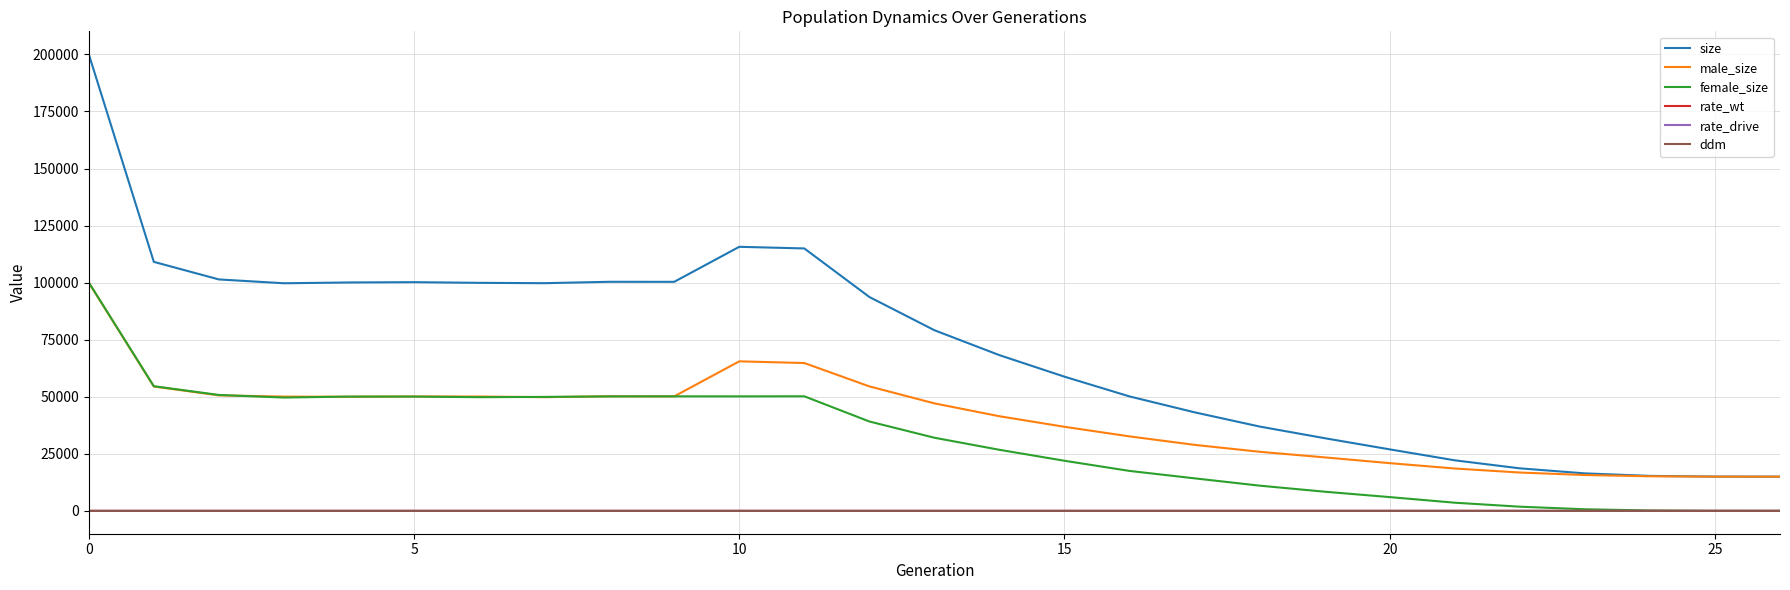

What is the greatest value displayed?

200098.0